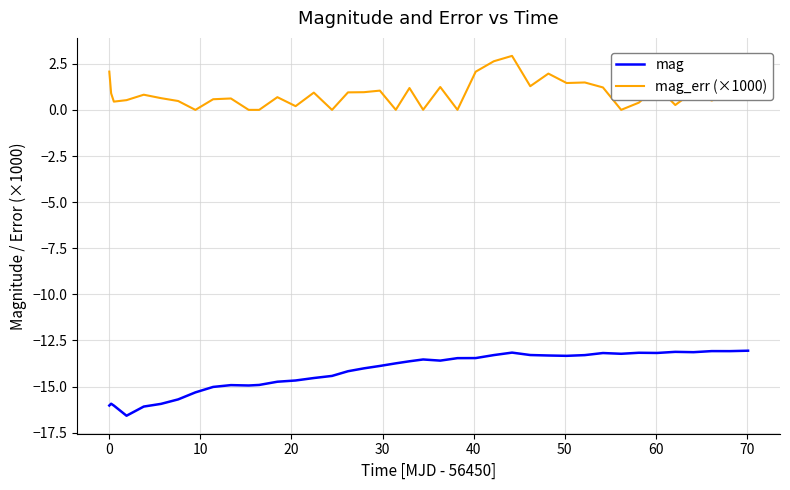

What is the smallest value displayed?

-16.6